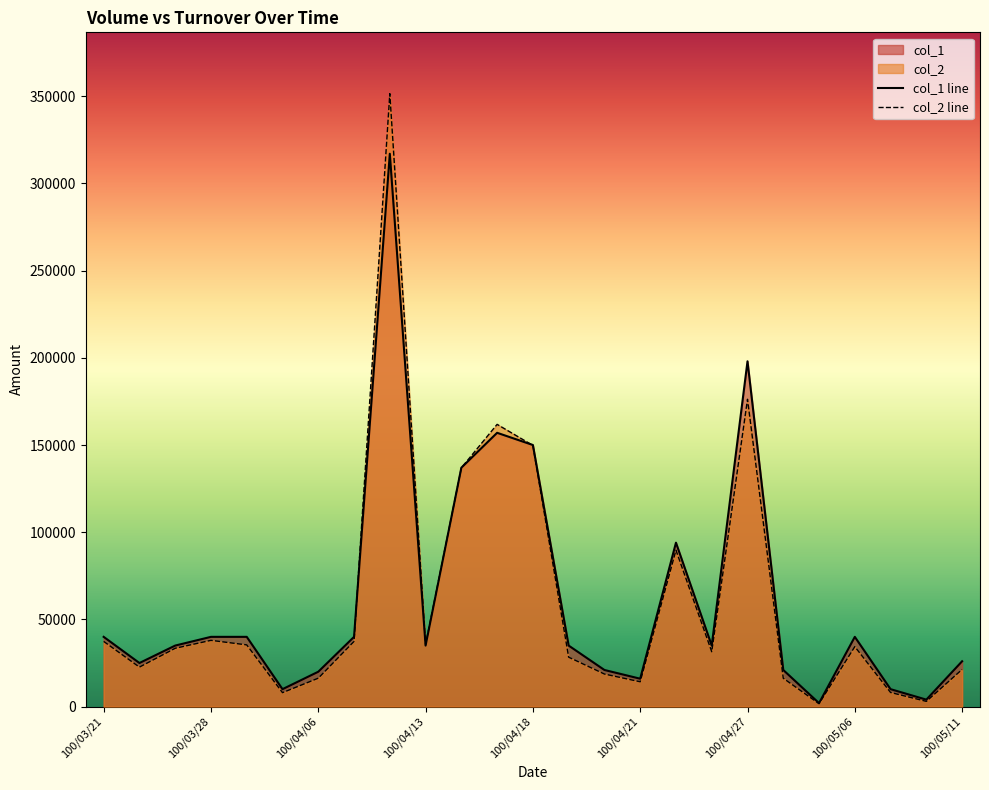

At which label is col_1 closest to 159500?

100/04/15